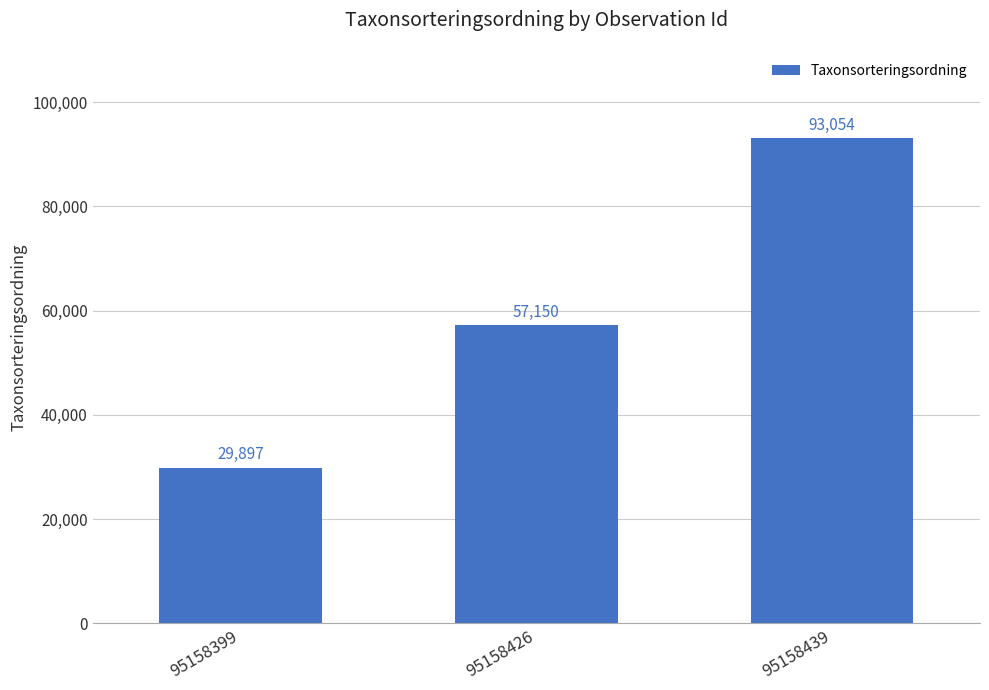

What is the value of the 2nd bar from the left?

57150